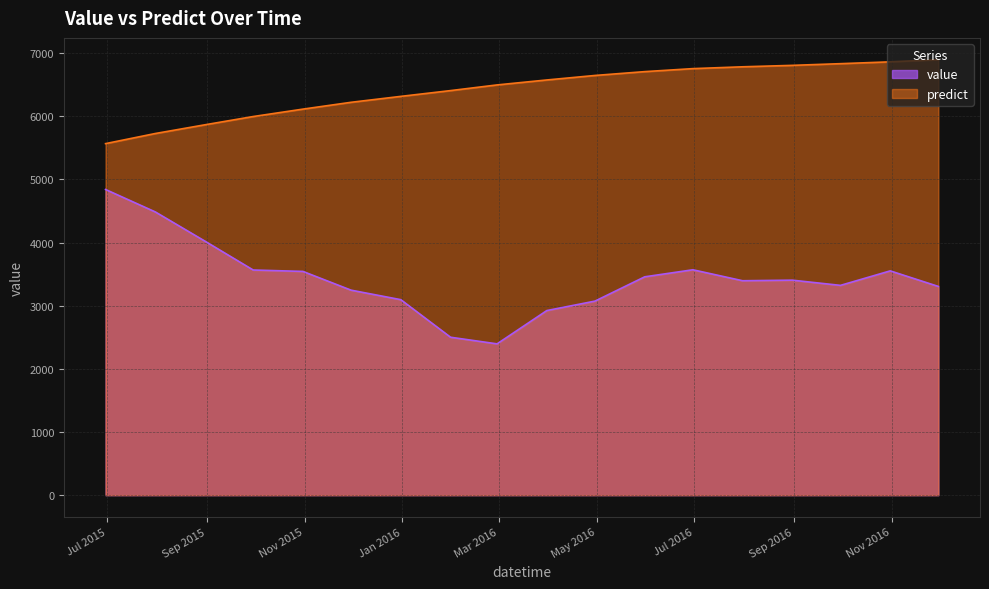

Which series changed the most between 2015-12-31 and 2016-06-30?

value